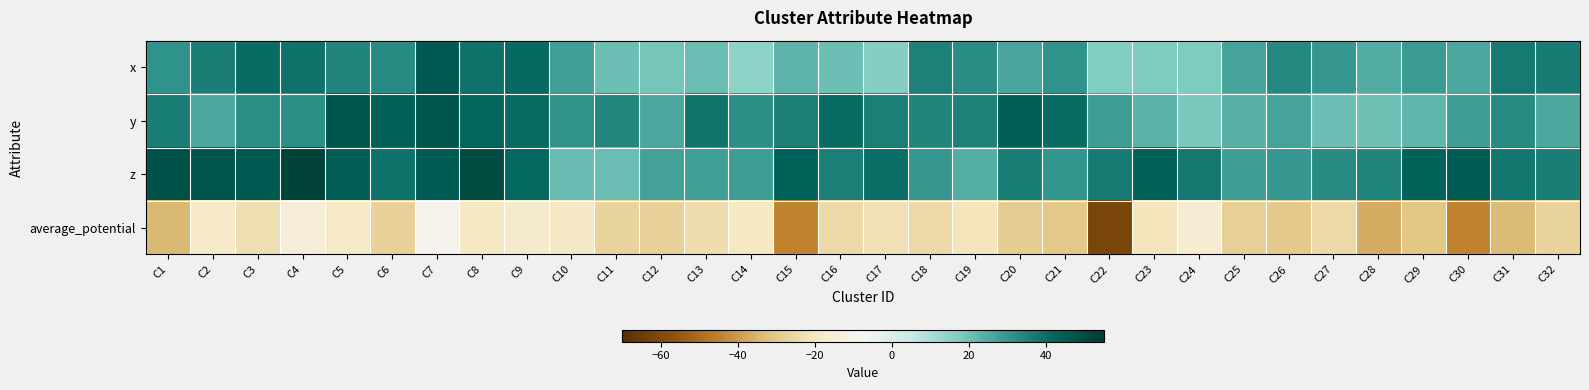

At which category is the sum across all series the highest?

C7